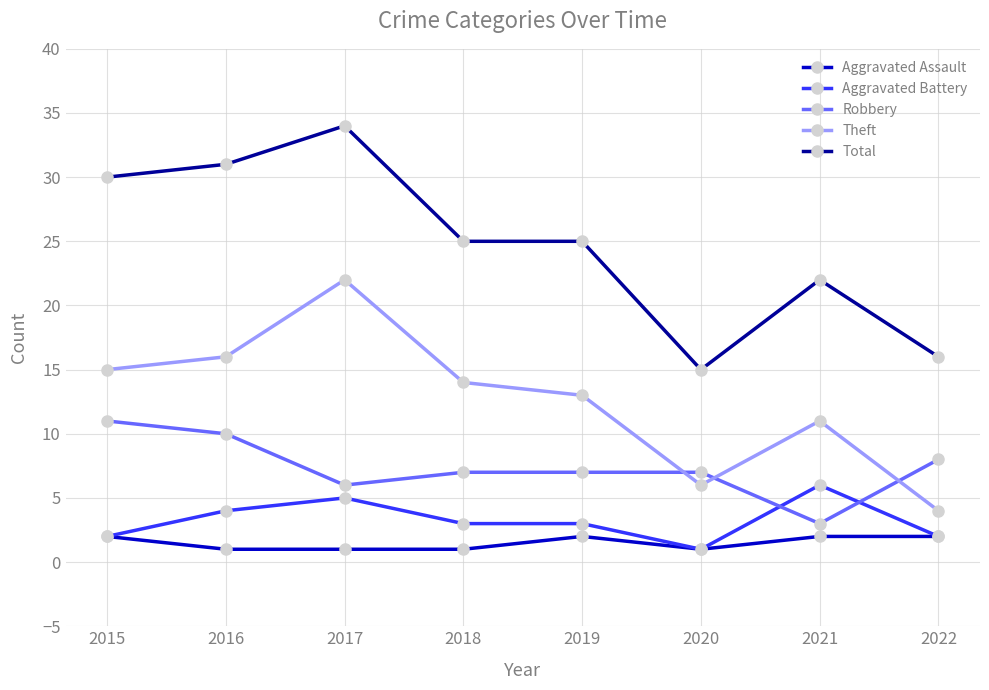

True or false: Aggravated Battery and Theft cross at least once.

False